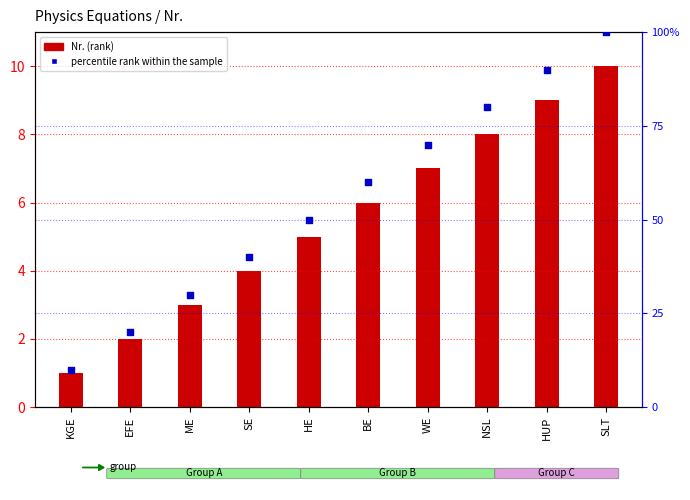

At which category is the sum across all series the highest?

SLT